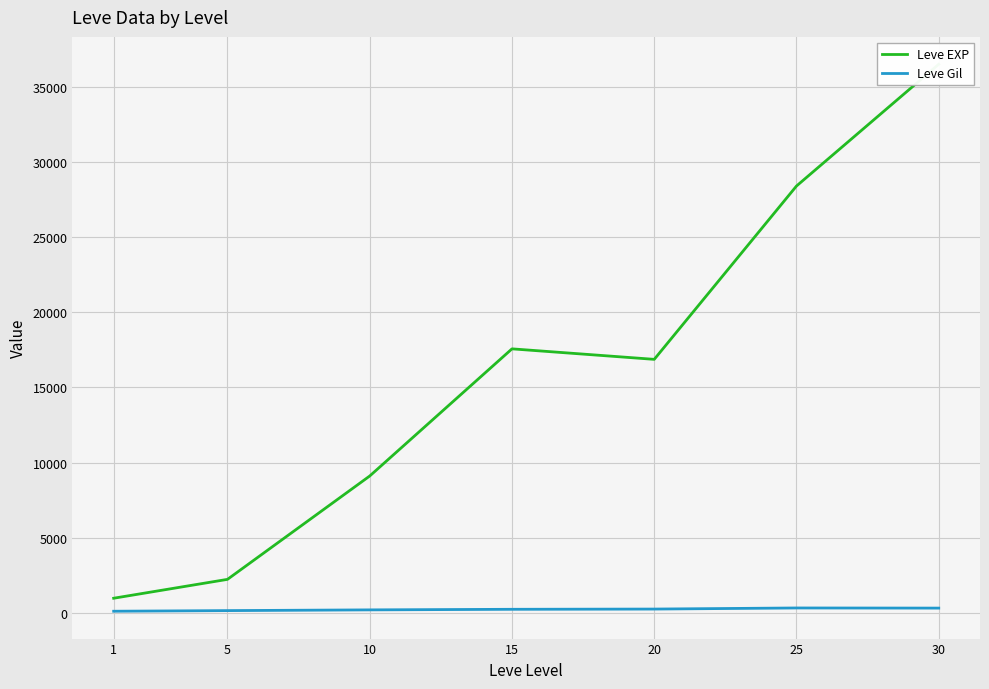

At which category is the sum across all series the highest?

30